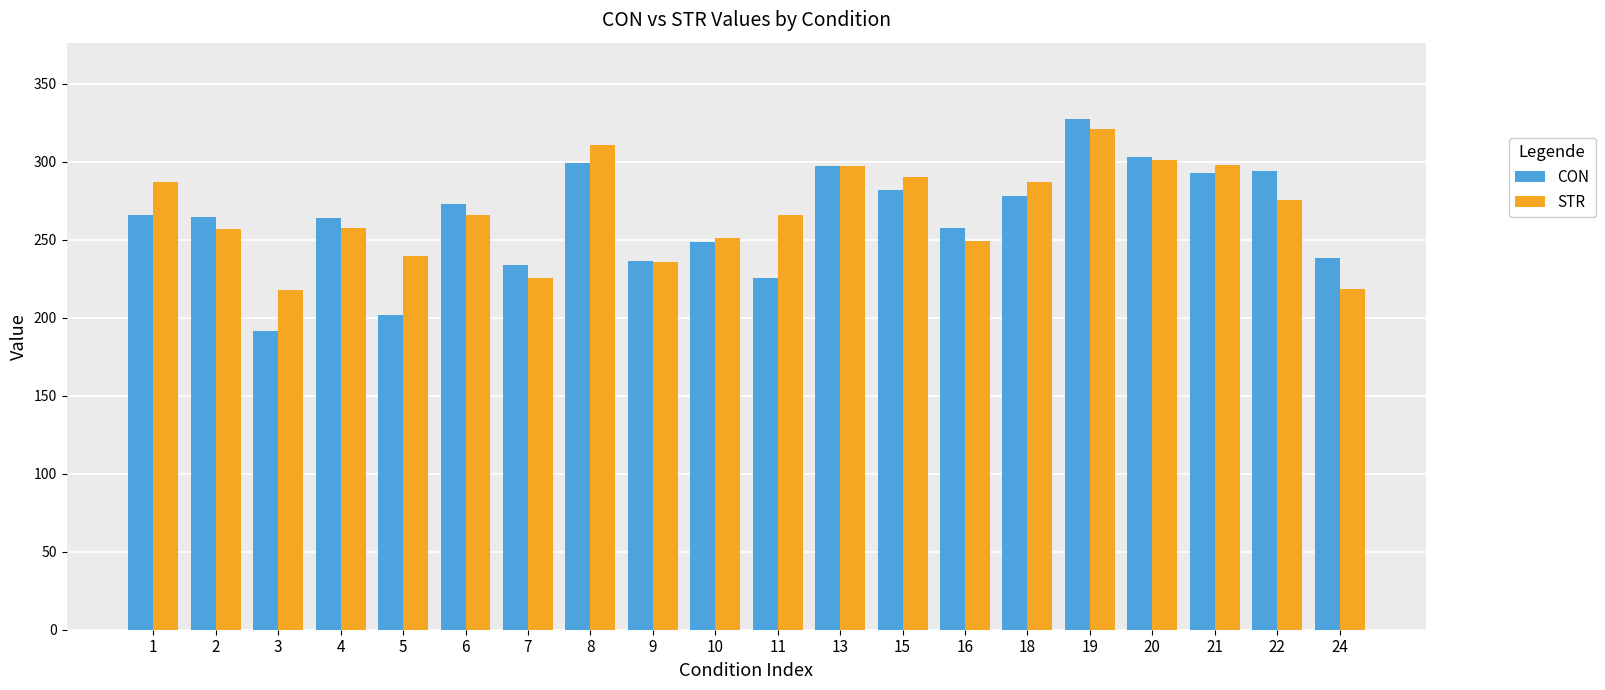

Which category has the lowest value across all series?

3